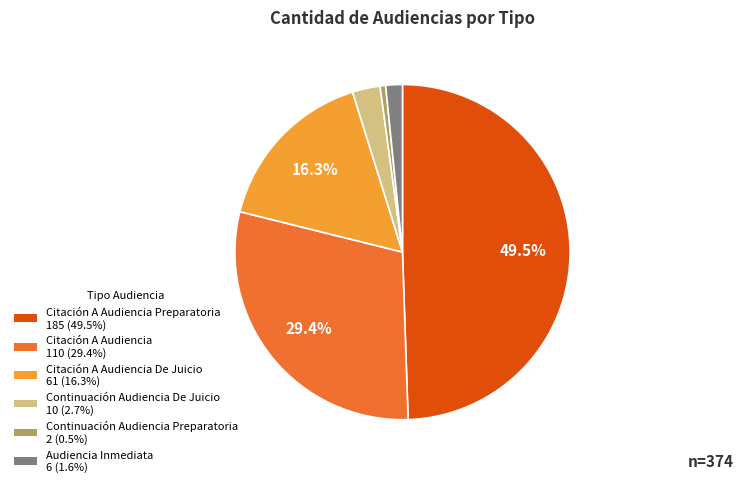

Is there a majority slice in this chart?

No